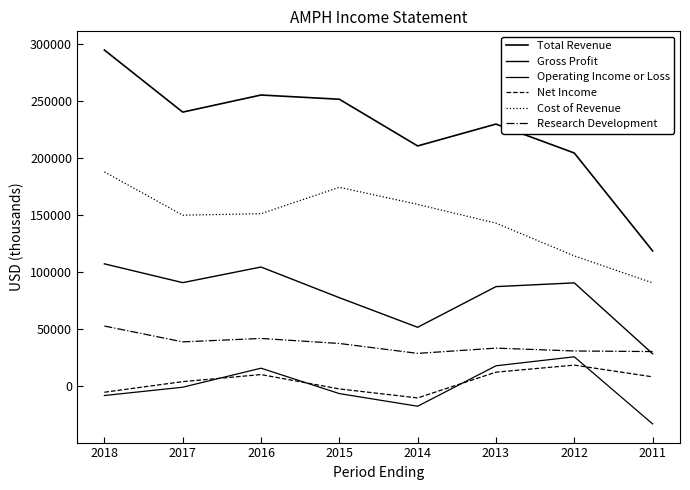

Does the chart have visible grid lines?

No